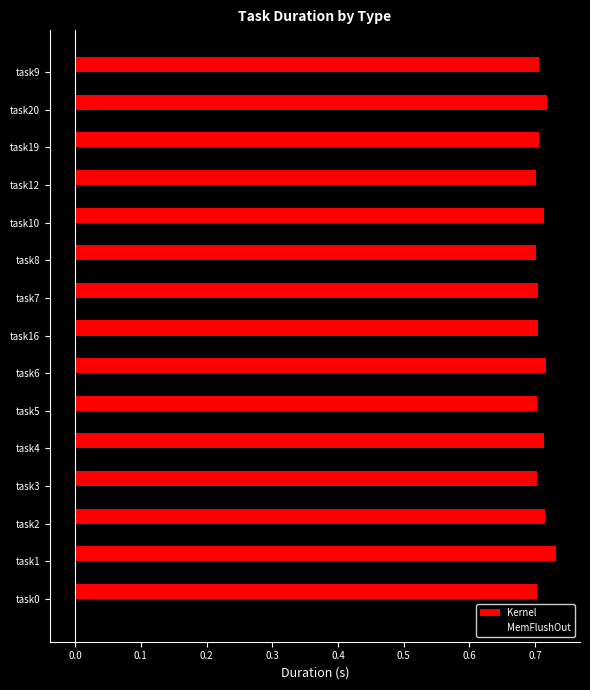

Which series has the largest total across all categories?

Kernel